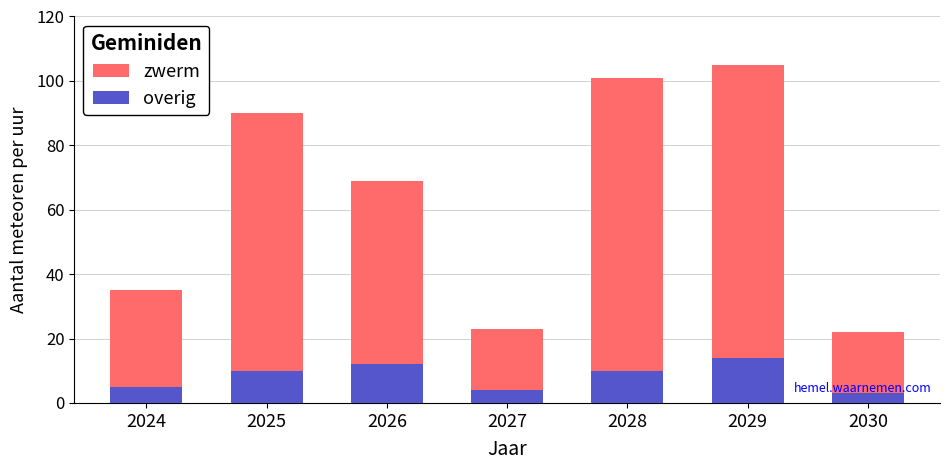

What is the value of the zwerm bar at the 4th from the left?

23